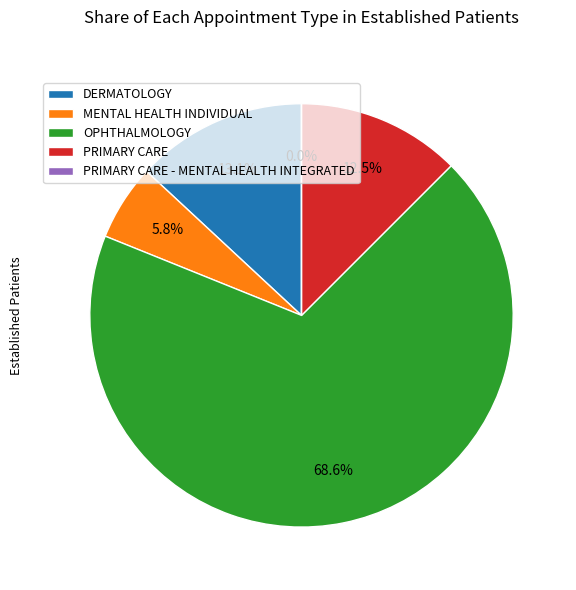

Is the sum of PRIMARY CARE - MENTAL HEALTH INTEGRATED and PRIMARY CARE greater than half?

No